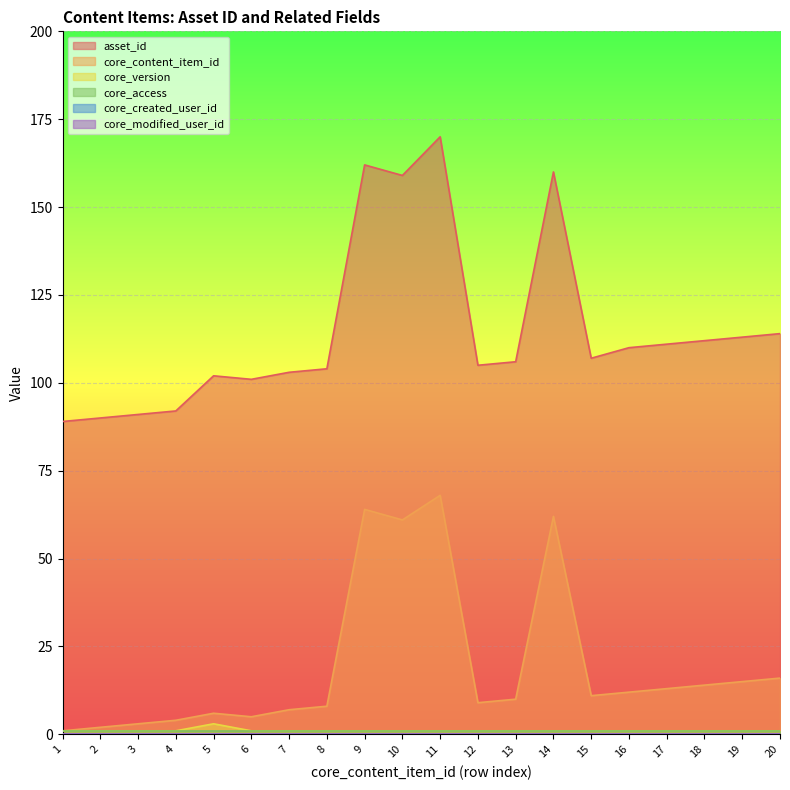

What is the value of the core_version point at the 19th from the left?

1